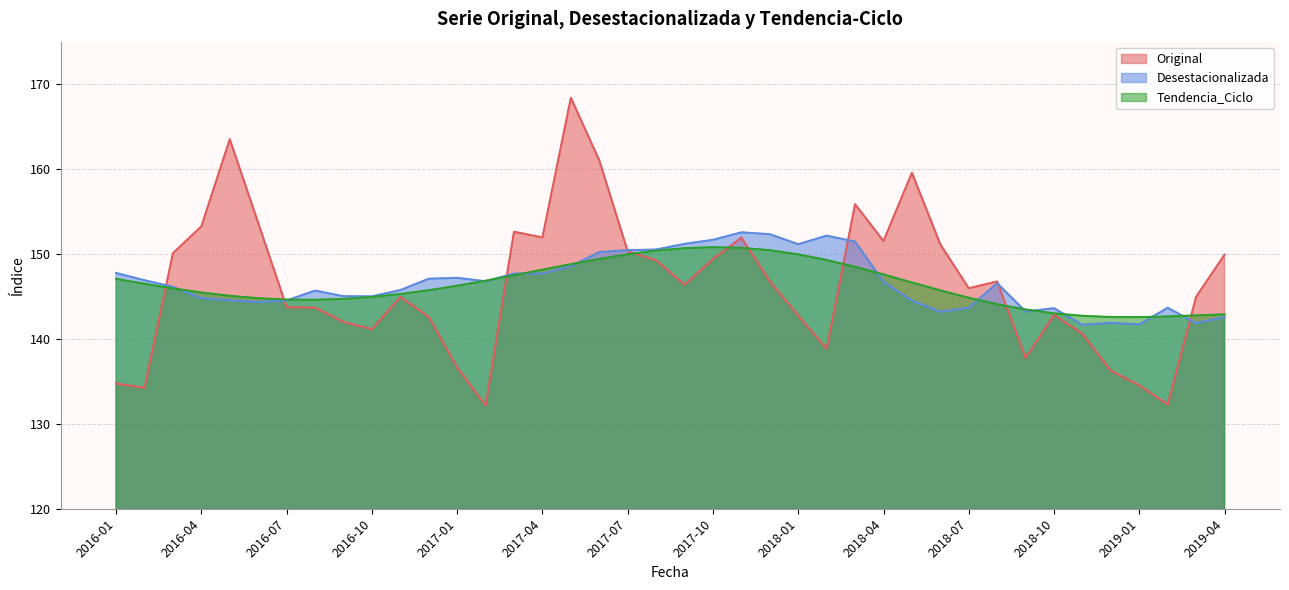

At which category does Original reach its first local valley?

2016-02